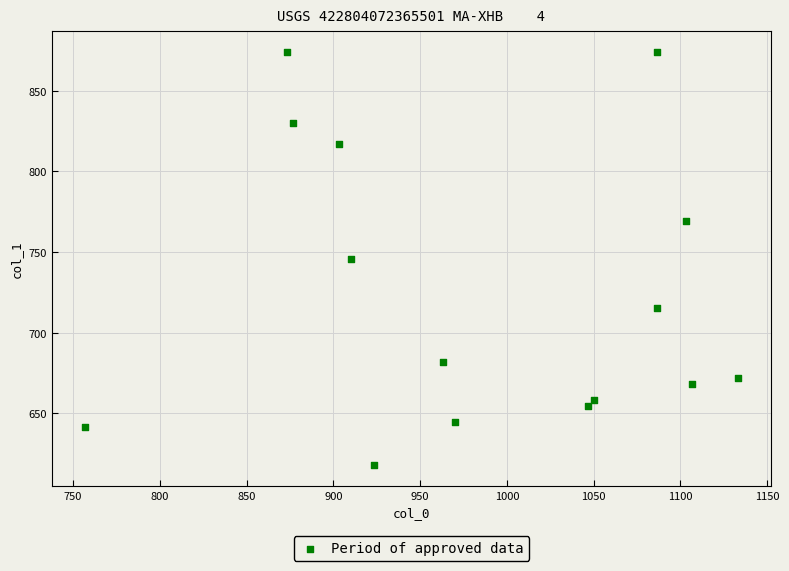

What is the range of Y values (max minus min)?

256.5